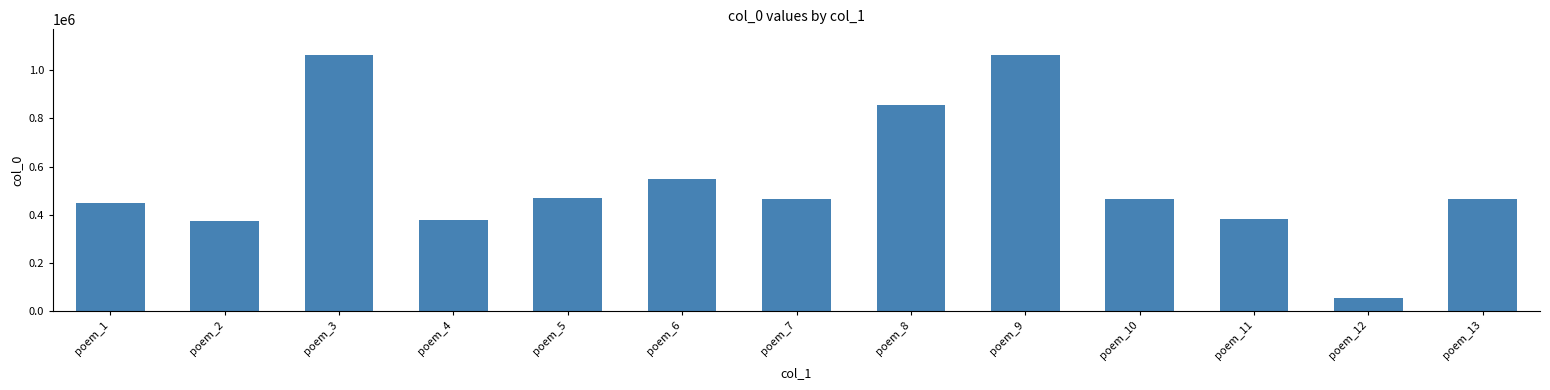

What is the value of the 9th bar from the left?

1063611